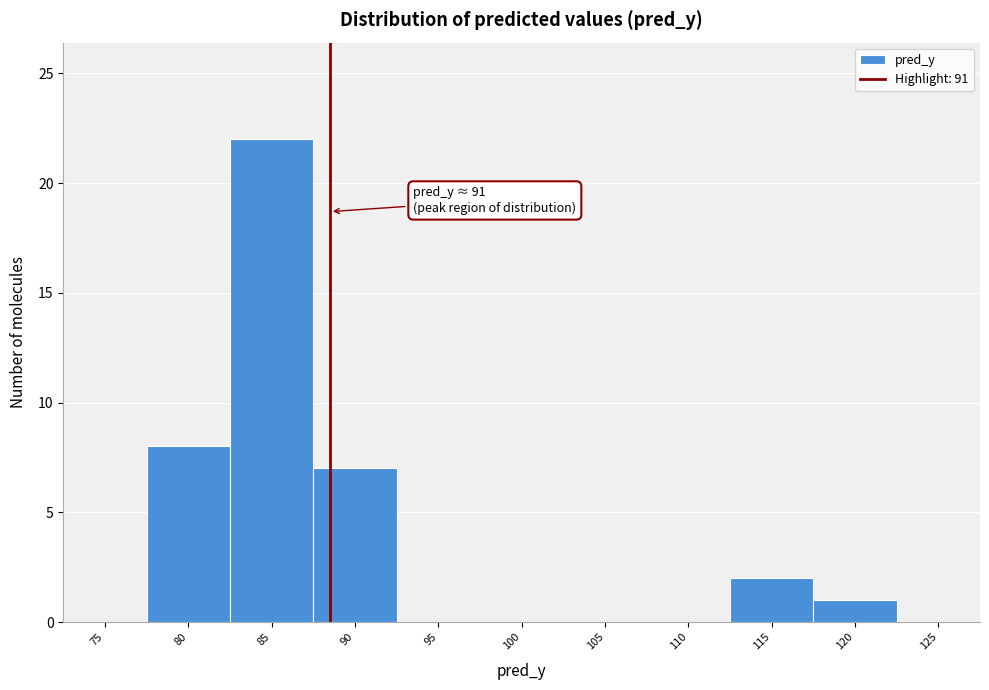

Reading right to left, extract all data points from this chart.

125=0	120=1	115=2	110=0	105=0	100=0	95=0	90=7	85=22	80=8	75=0